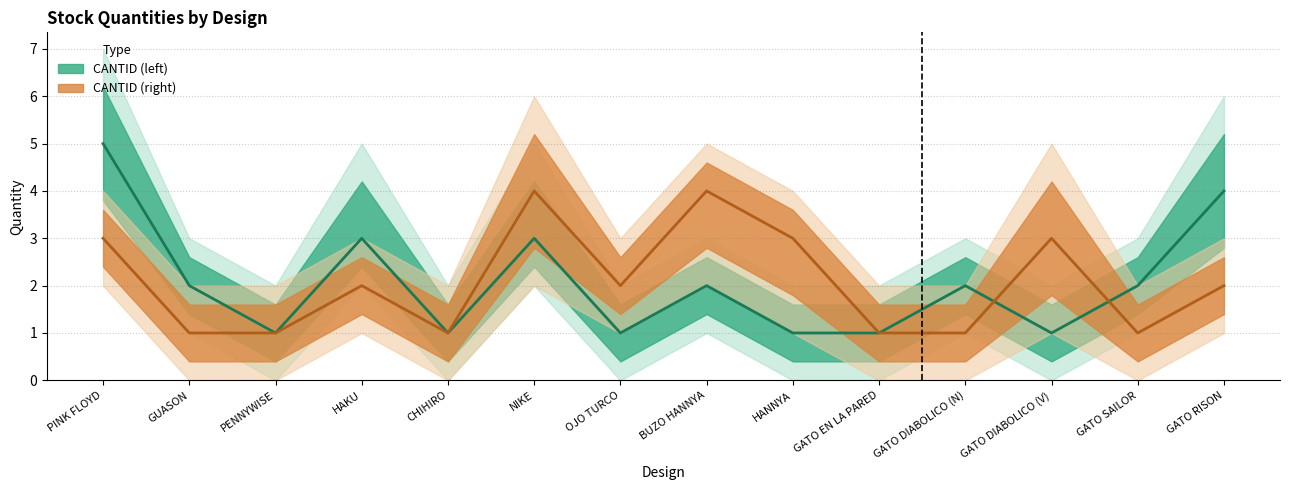

In CANTID (right), how many points are higher than both neighbors (excluding endpoints)?

4